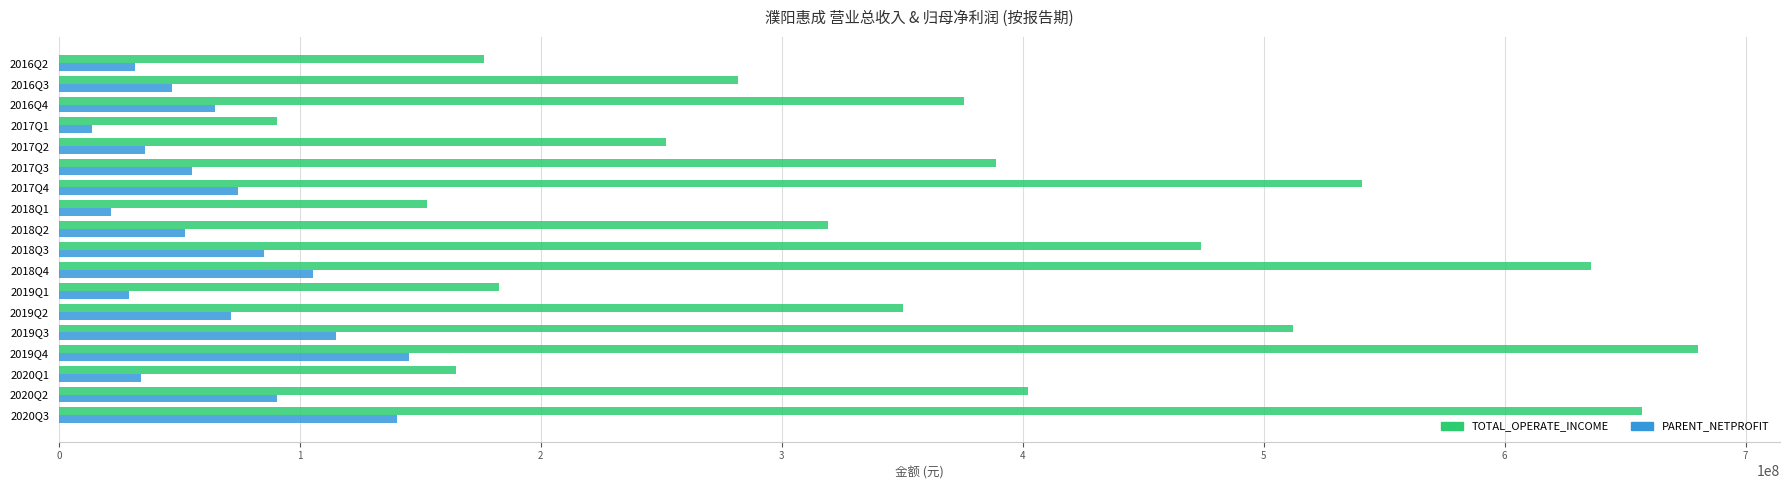

The value of PARENT_NETPROFIT at 2017Q2 is 35615415.7. True or false?

True